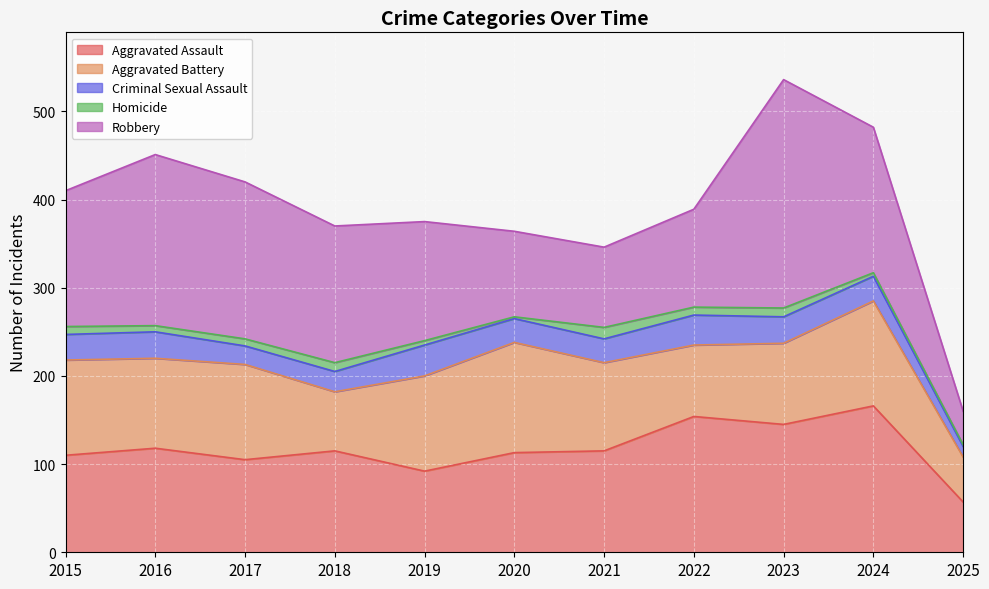

True or false: Aggravated Assault has more than 2 points higher than both neighbors.

True